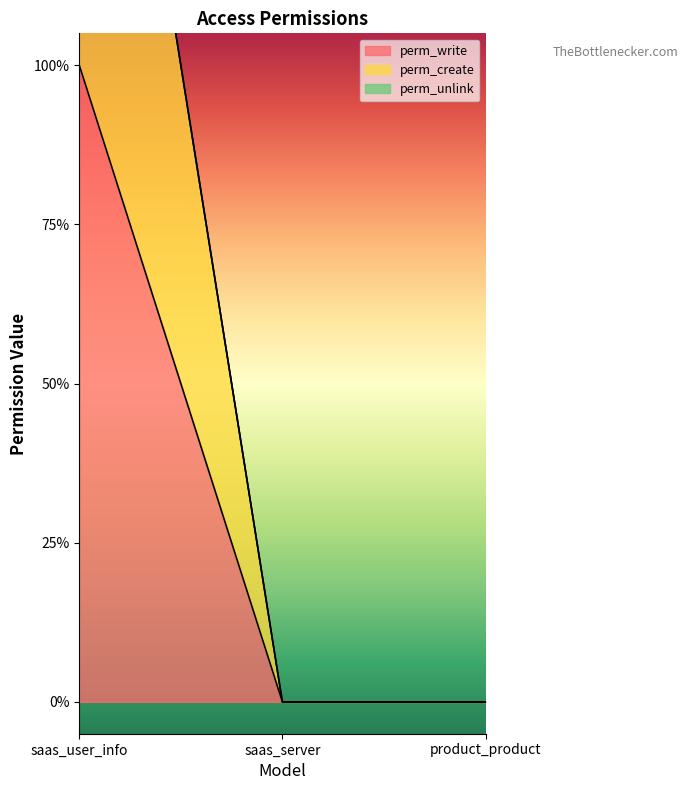

How many categories are shown in the chart?

3